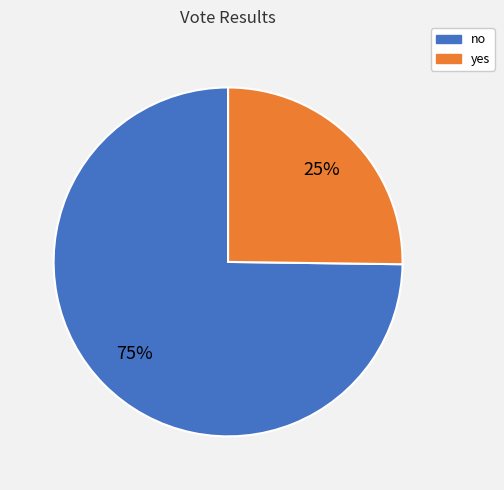

To the nearest percent, what portion does no represent?

75%